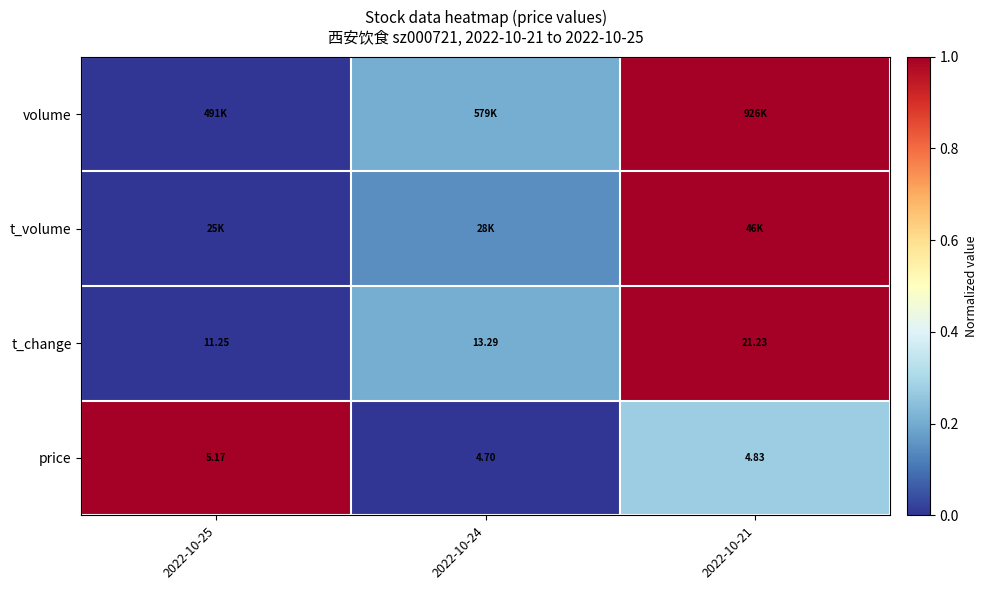

What is the total value across all series at 2022-10-21?

3.3